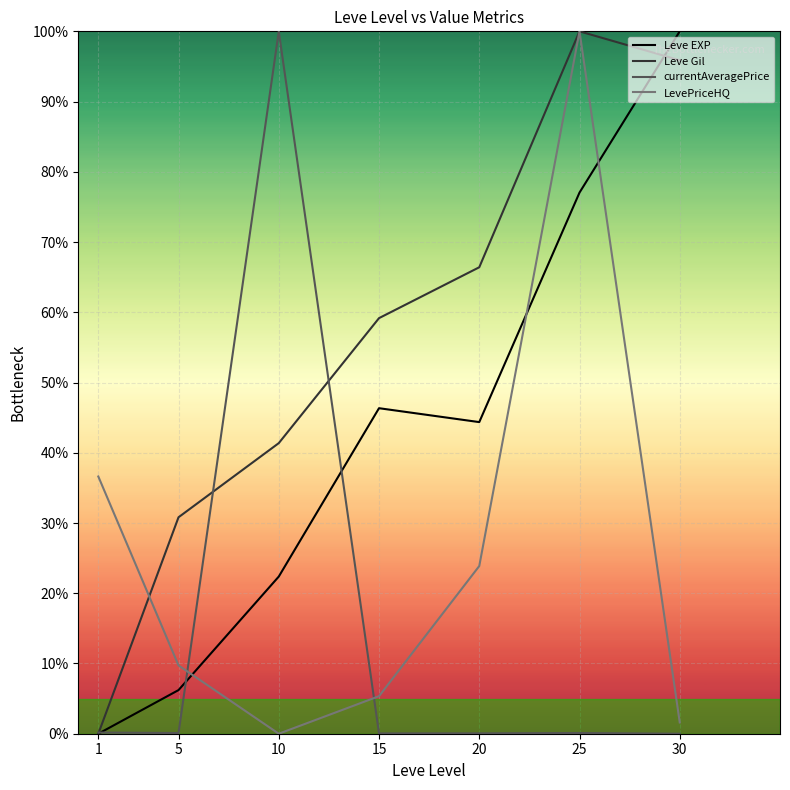

List the labels in order of Leve Gil value, largest first.

25, 30, 20, 15, 10, 5, 1